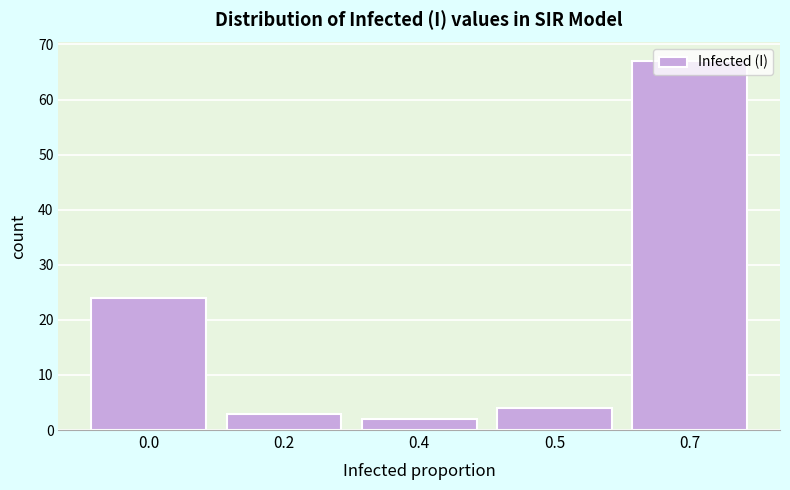

What is the greatest value displayed?

67